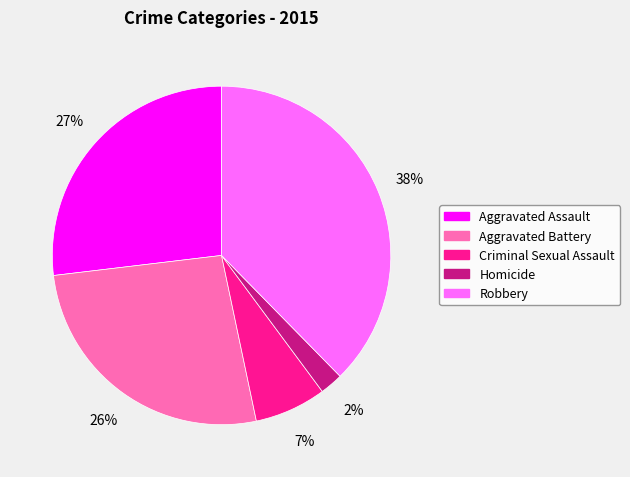

Is it true that Aggravated Battery is 16% of the pie?

False